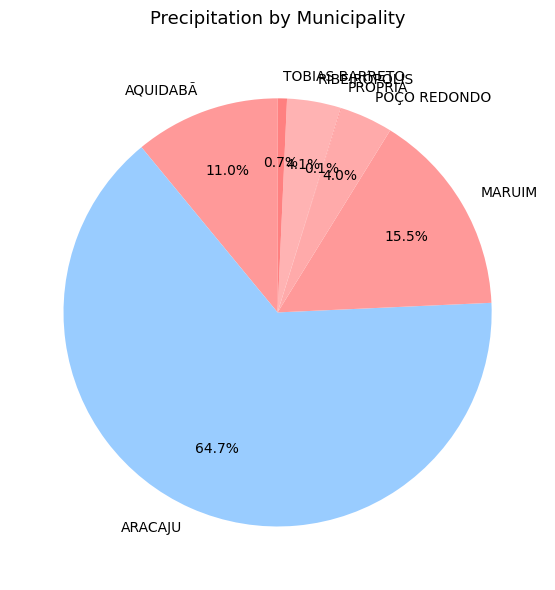

To the nearest percent, what is the average slice percentage?

14%